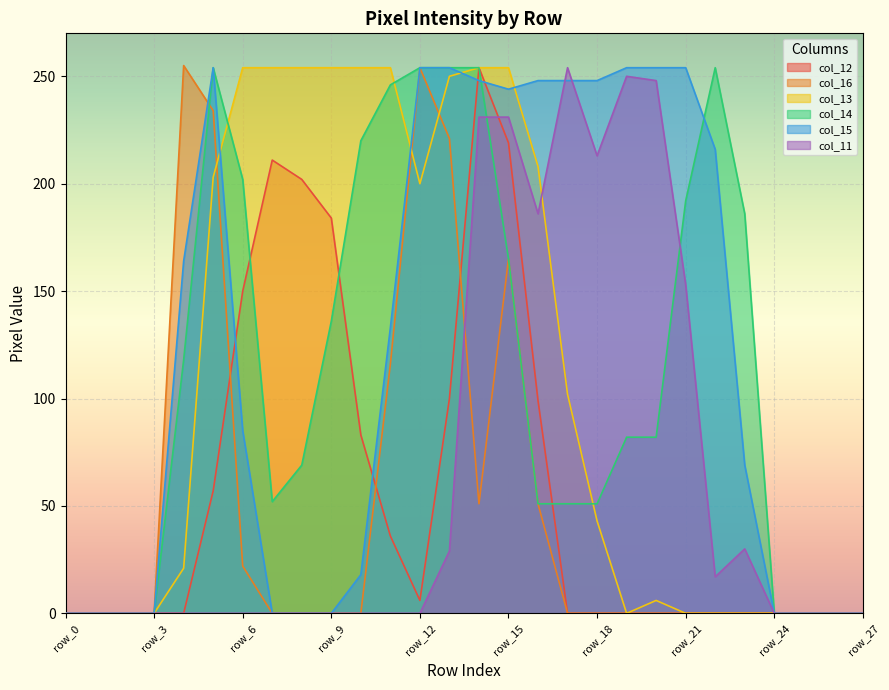

How many lines are shown in the chart?

6